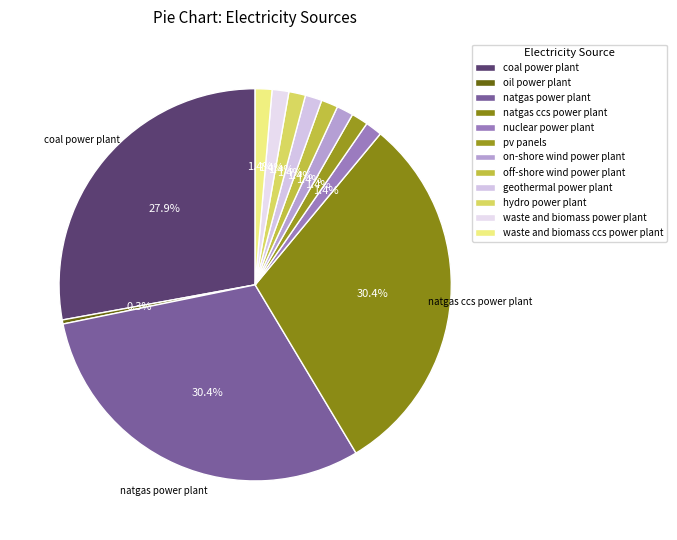

How many slices are in this pie chart?

12